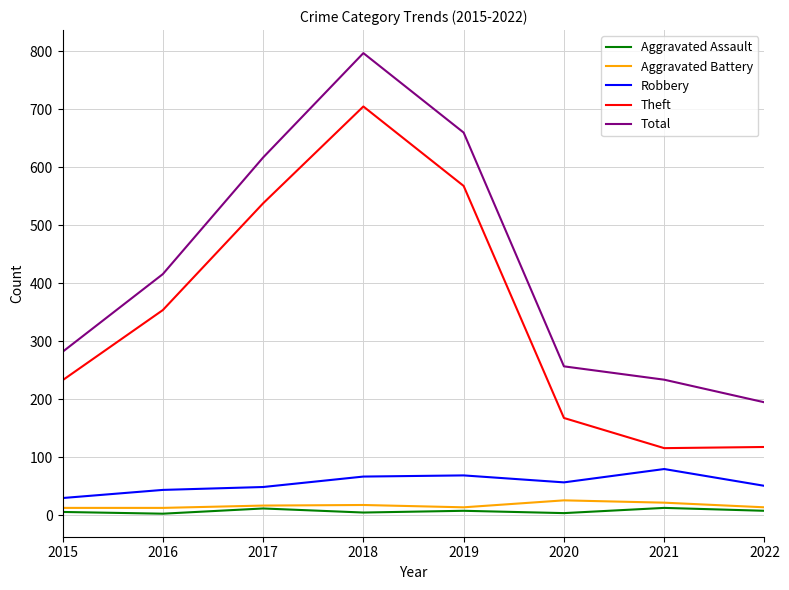

At which label is Theft closest to 410?

2016